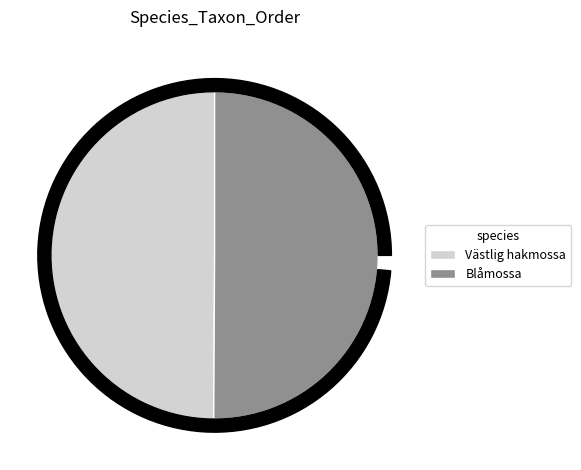

The Blåmossa slice represents 50% of the pie. True or false?

True